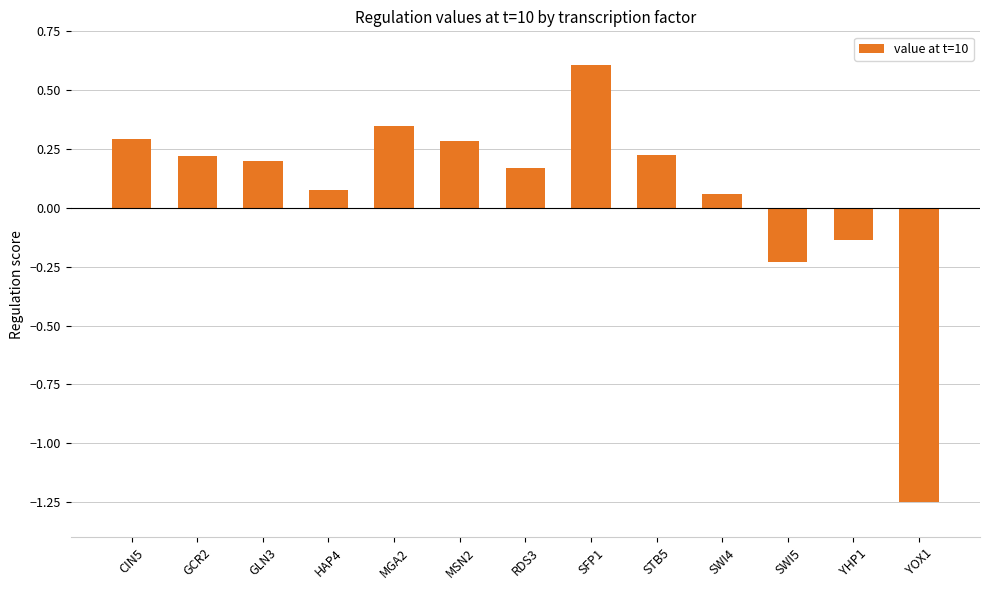

What position from the left is HAP4?

4